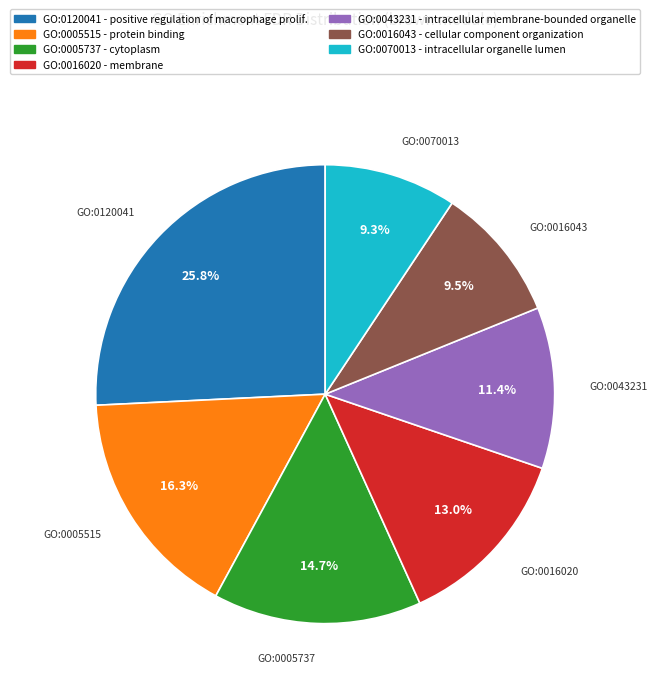

Which slice is the largest?

GO:0120041